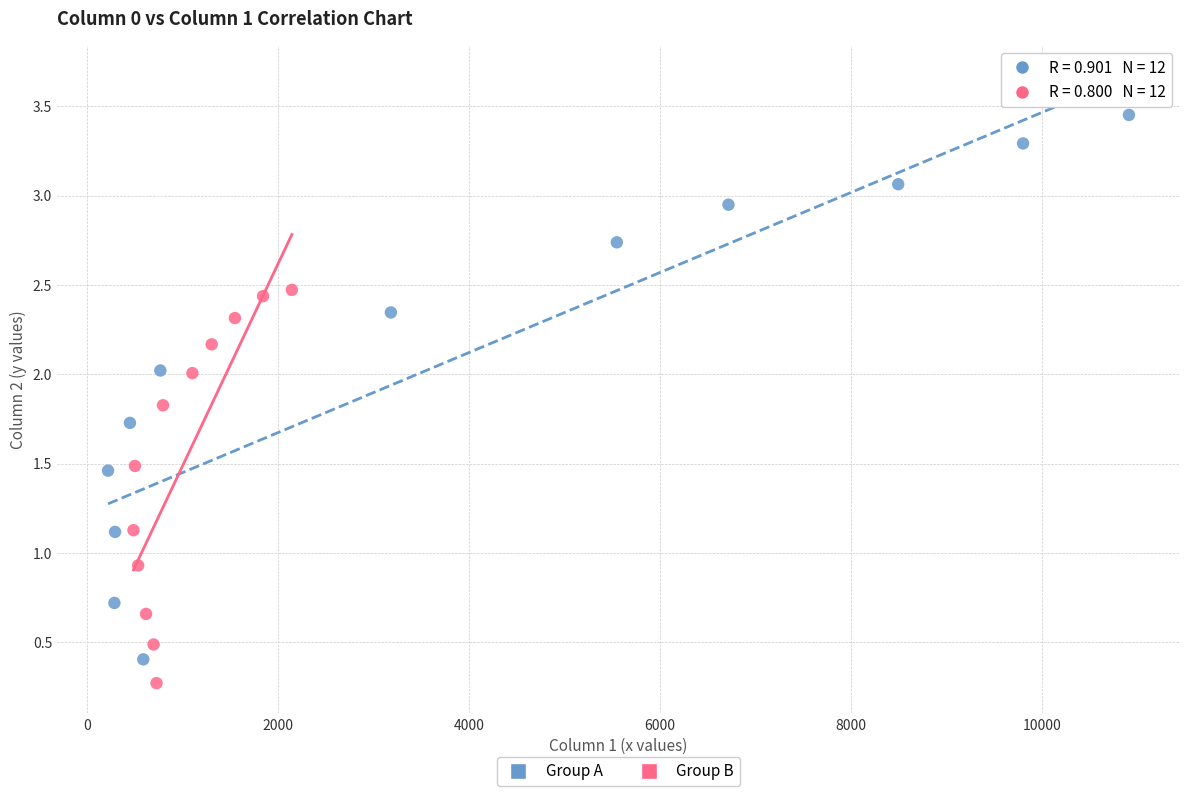

Which series contains the lowest Y value?

Group B